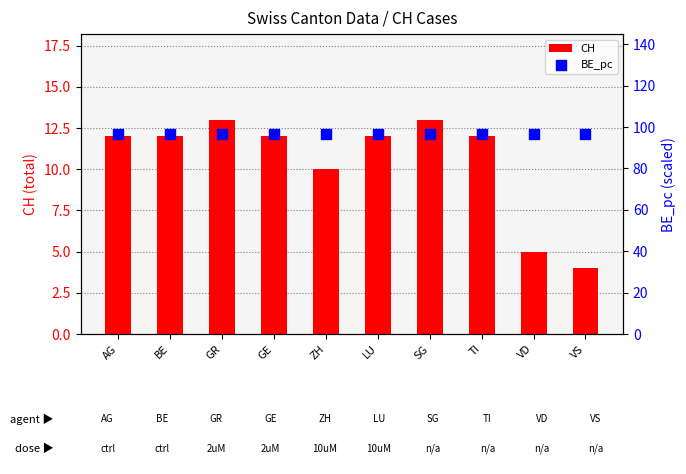

Which series has the largest total across all categories?

BE_pc